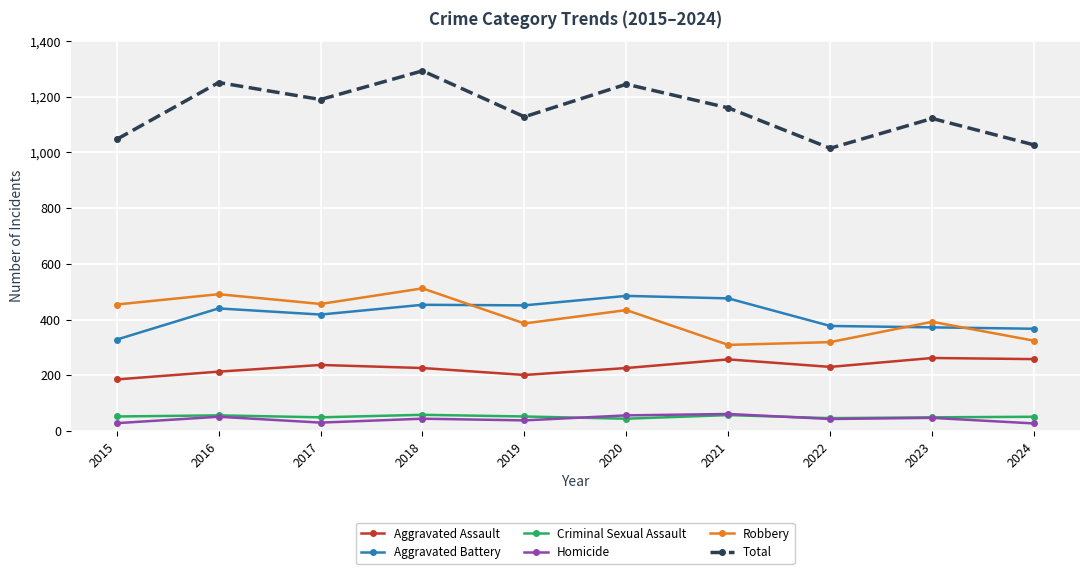

What is the sum of all Robbery values?

4077